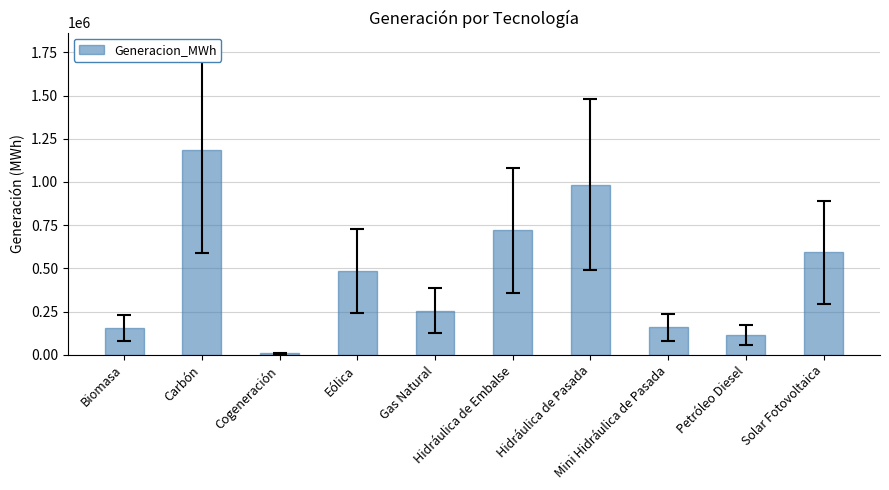

What position from the left is Eólica?

4